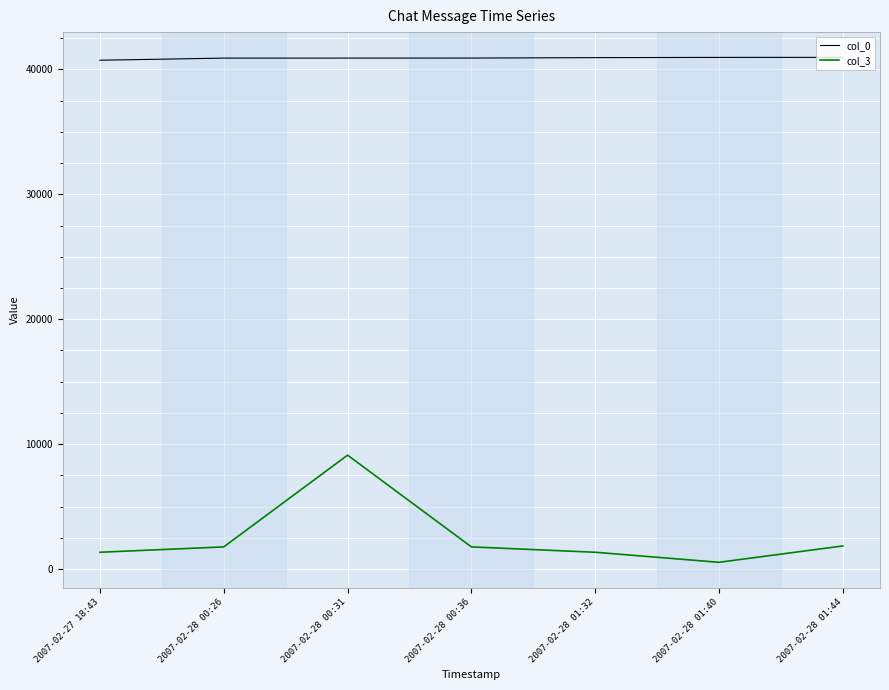

True or false: col_3 and col_0 intersect in this chart.

False